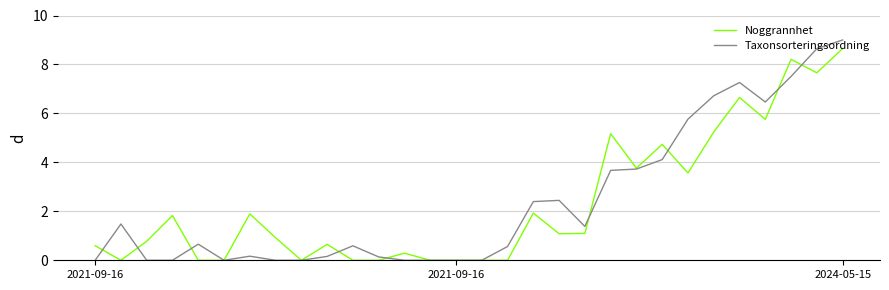

How many lines are shown in the chart?

2